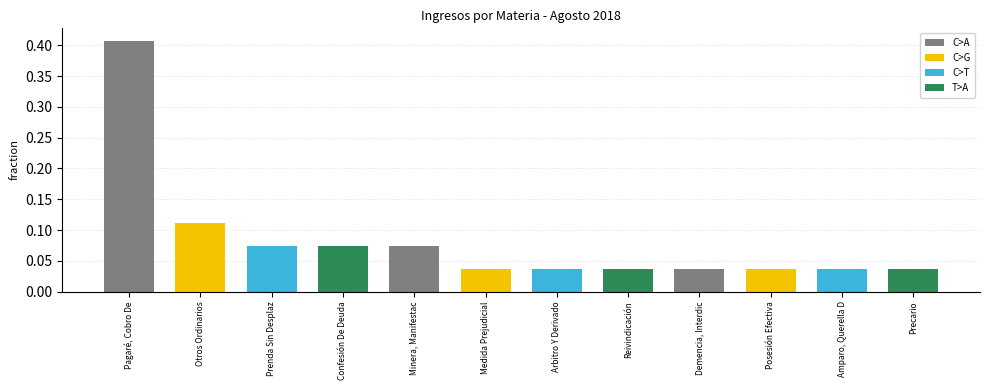

Is it true that the value at Arbitro Y Derivado is 0.1?

False